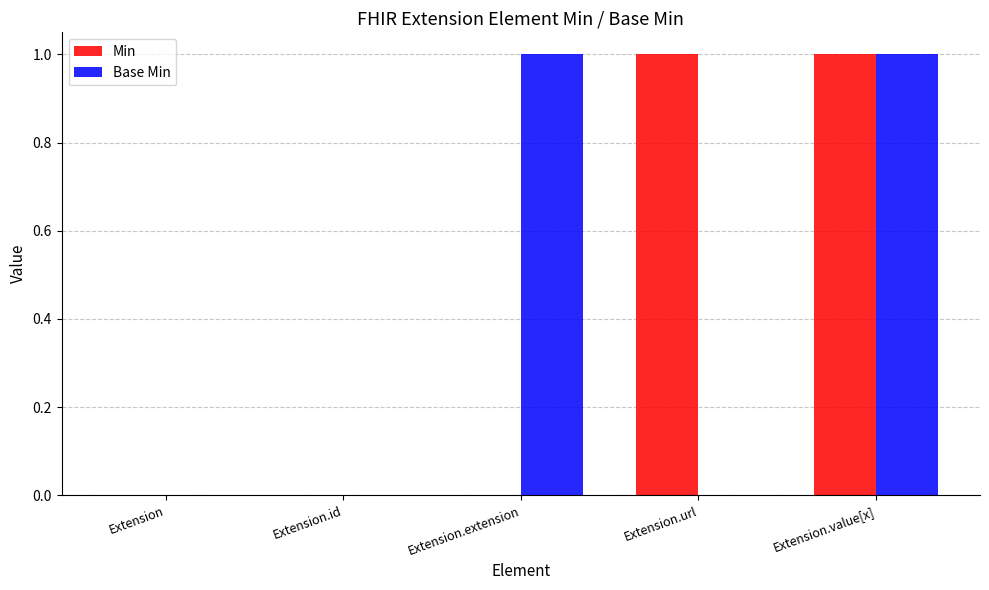

Is the value of Min at Extension.id greater than the value of Base Min at Extension.value[x]?

No